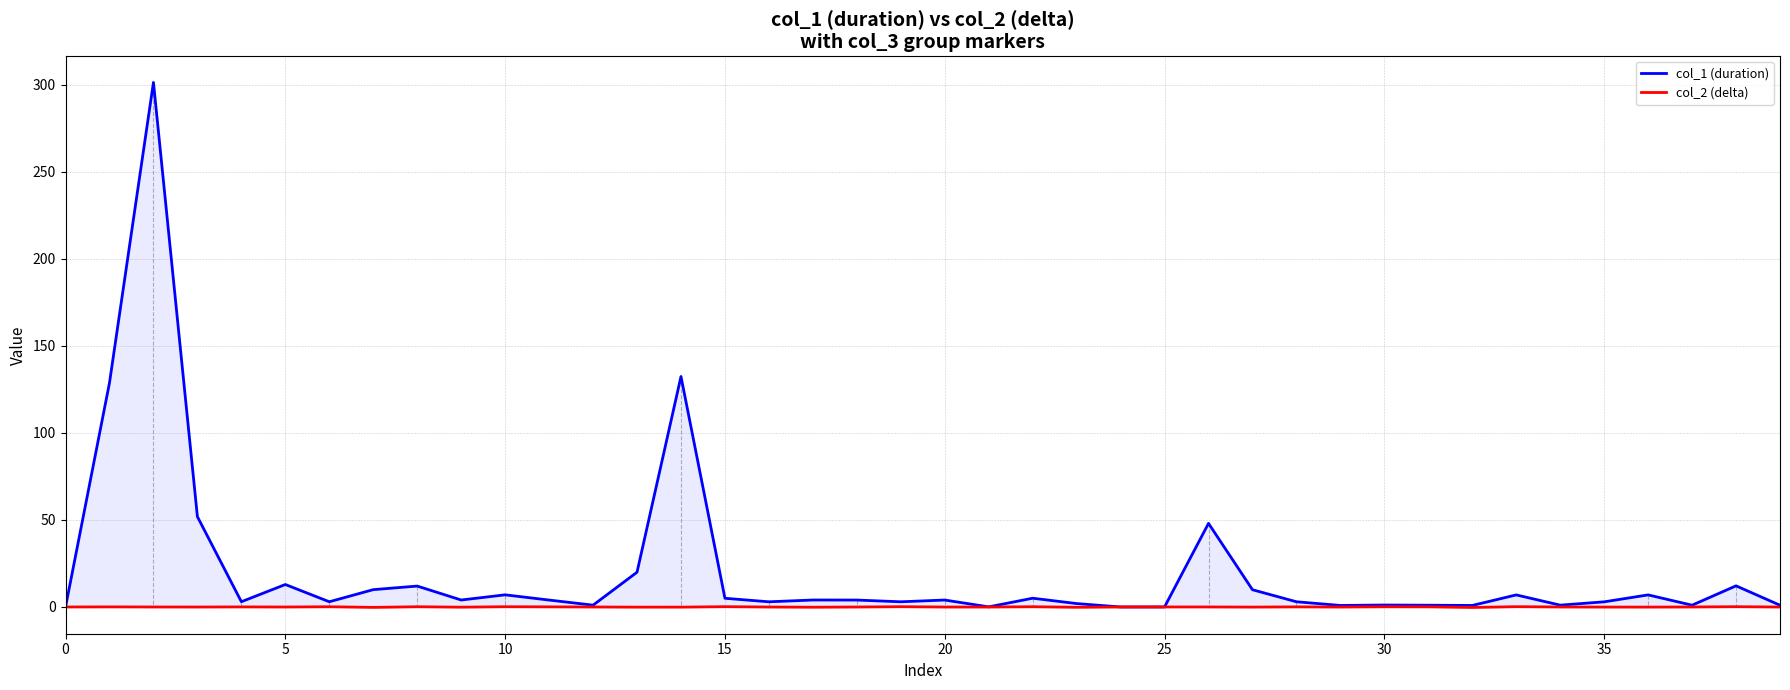

True or false: col_1 (duration) has more than 1 points higher than both neighbors.

True